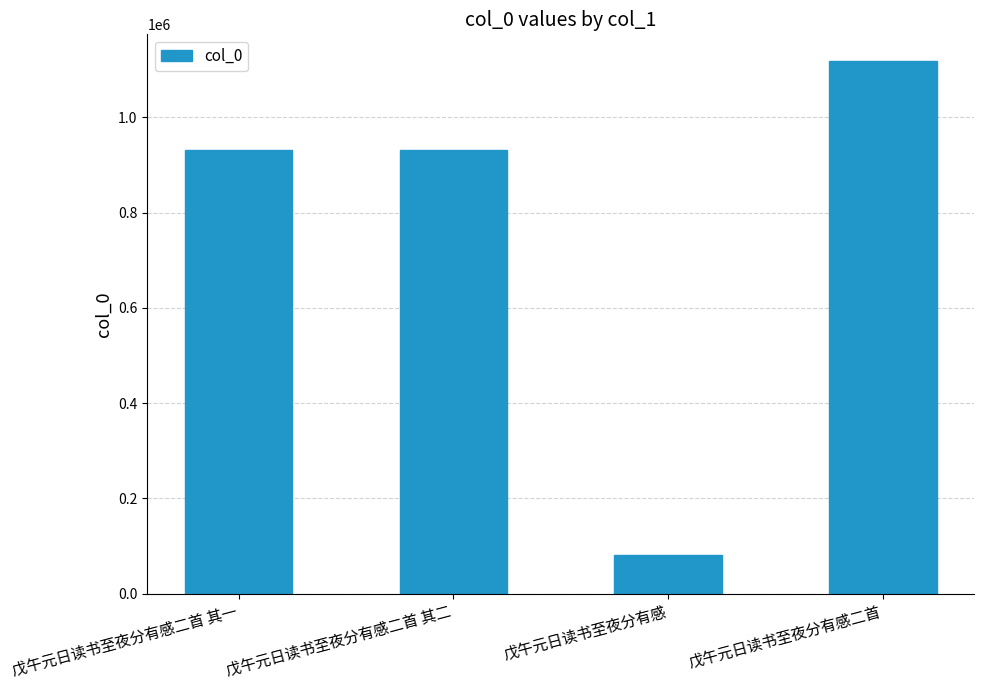

What is the sum of all values?

3062602